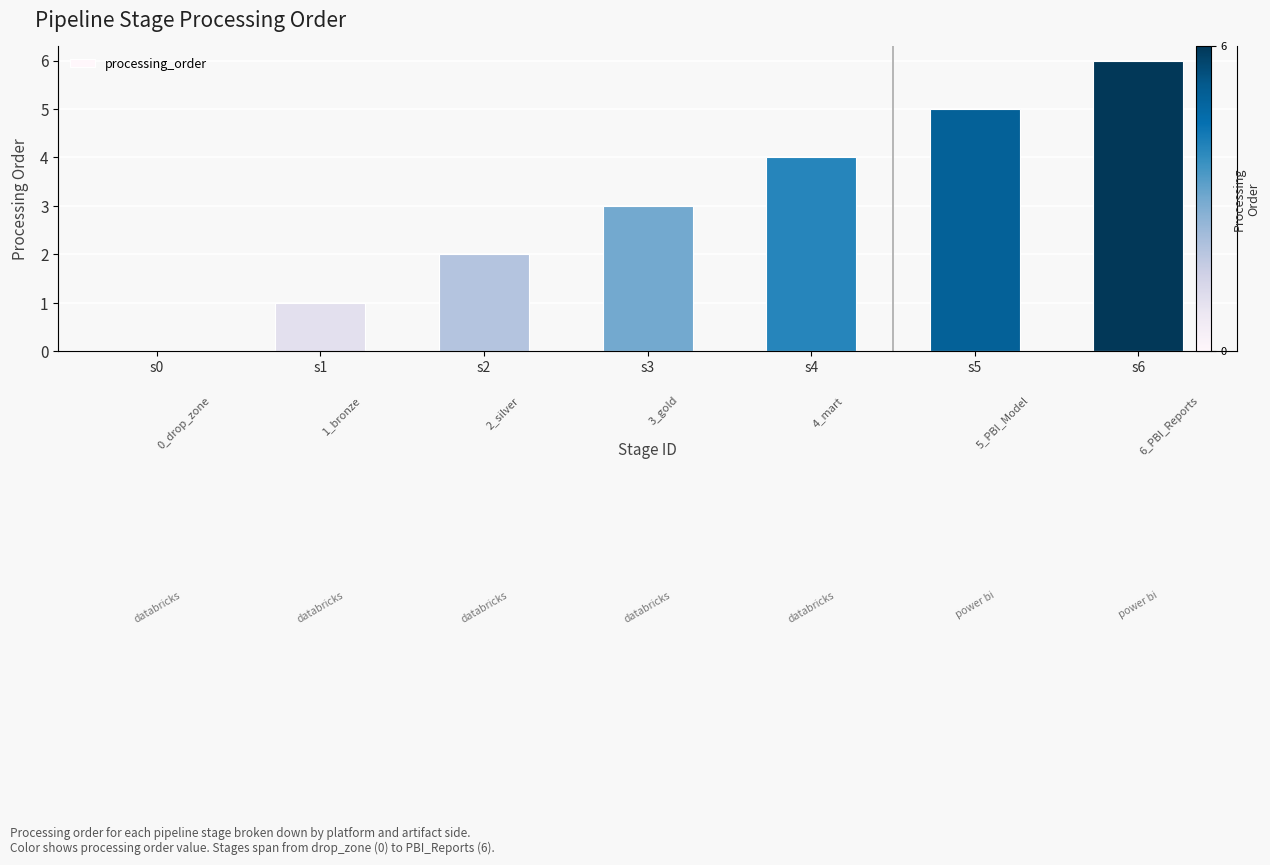

What is the ratio of the value at s6 to the value at s5?

1.2